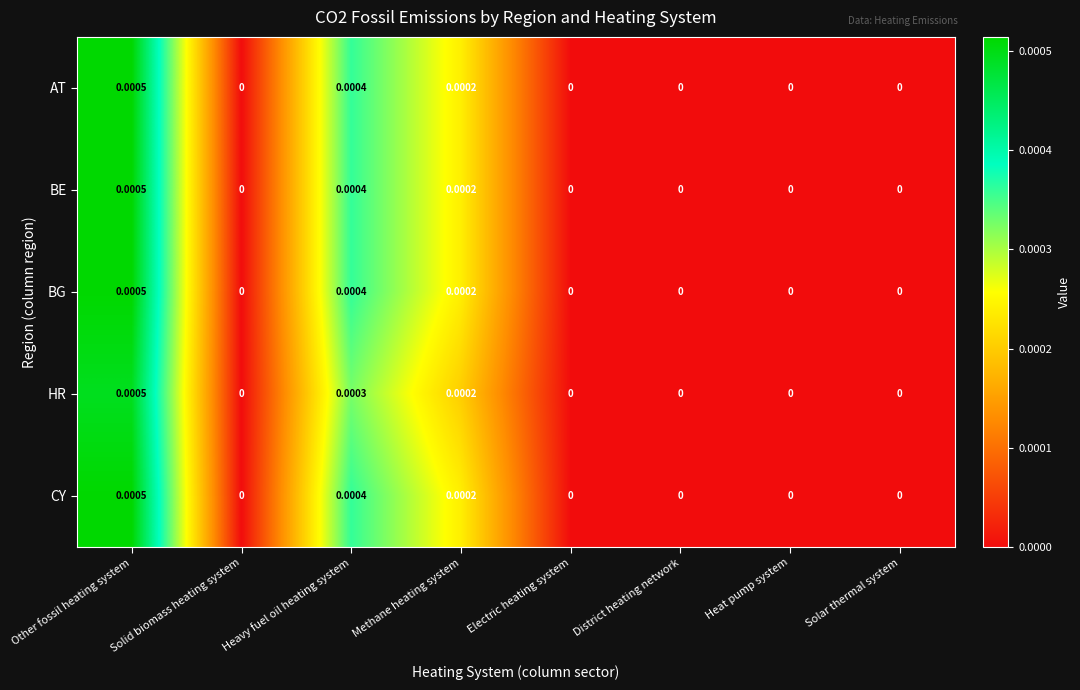

Is the value of AT at Heavy fuel oil heating system greater than the value of CY at Solar thermal system?

Yes